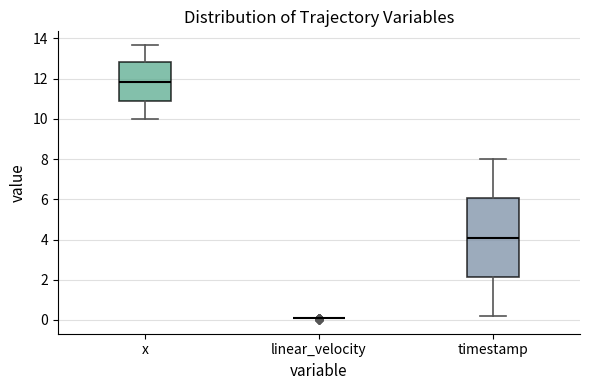

Reading left to right, transcribe this box plot: for each box, give where its median line is, the range the box spans, and where its two whiskers end, as read against the y-axis. The values are not printed on the chart, so give them approximately, as read against the axis.

x: median 11.8, box 10.8 to 12.8, whiskers 10.0 to 13.6
linear_velocity: box collapsed to a line at 0.2, whiskers 0.2 to 0.2
timestamp: median 4.2, box 2.2 to 6.0, whiskers 0.2 to 8.0